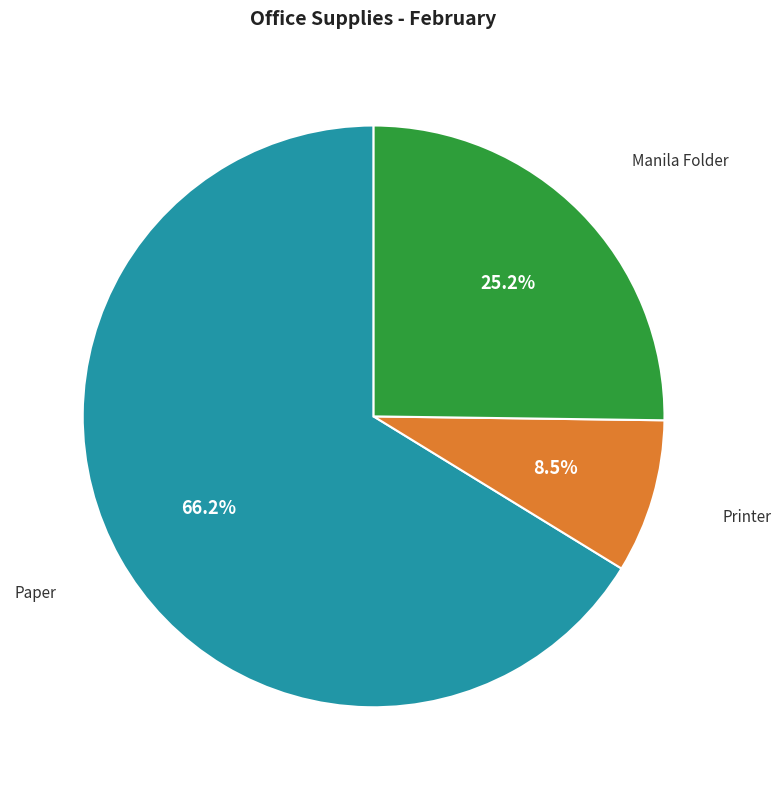

Approximately how many times larger is the value at Manila Folder compared to Paper?

0.4